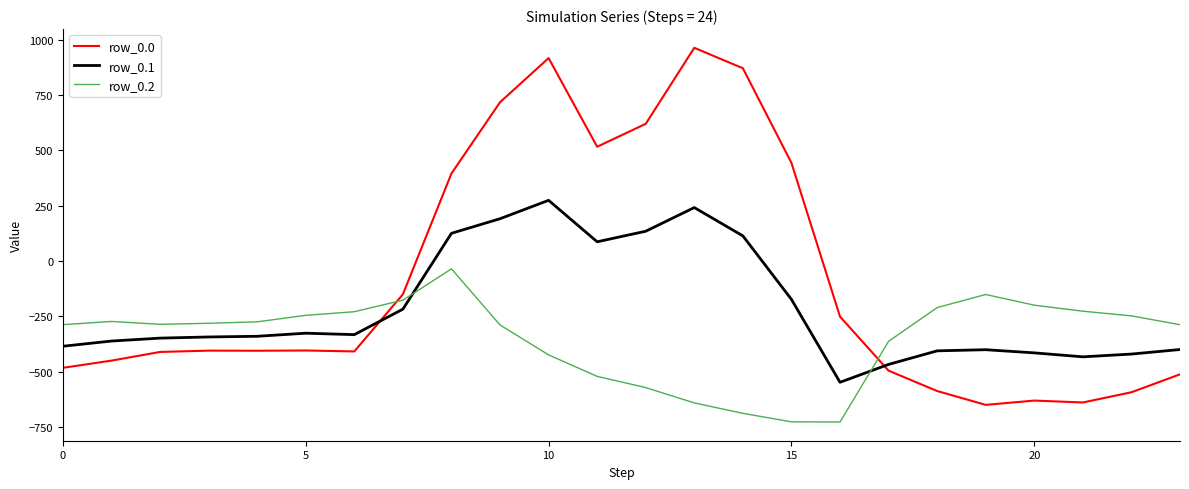

What is the smallest value displayed?

-726.6